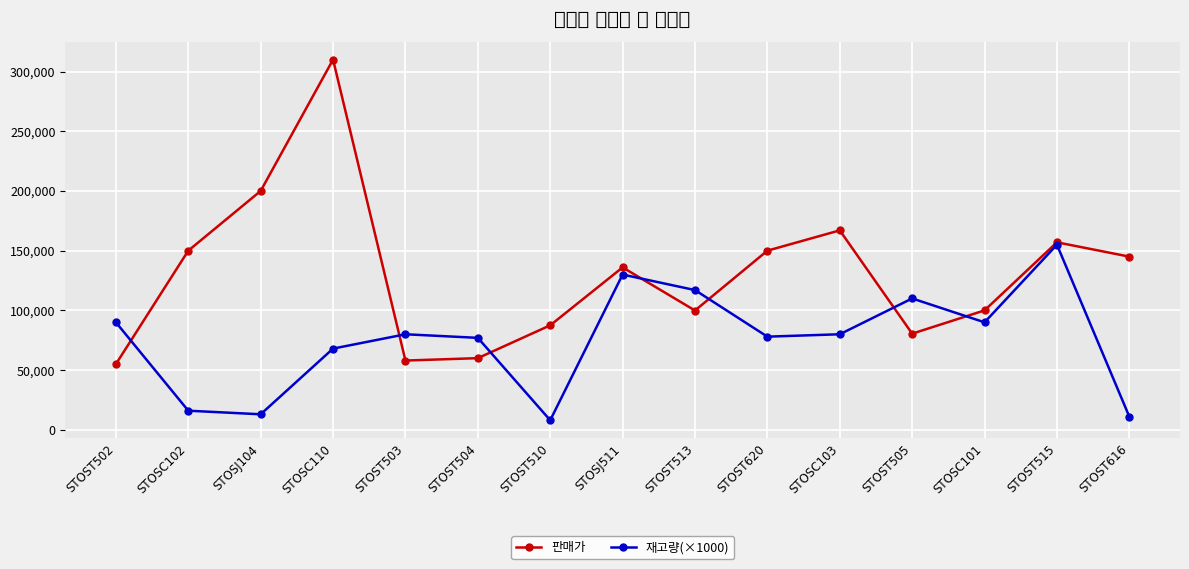

How many lines are shown in the chart?

2